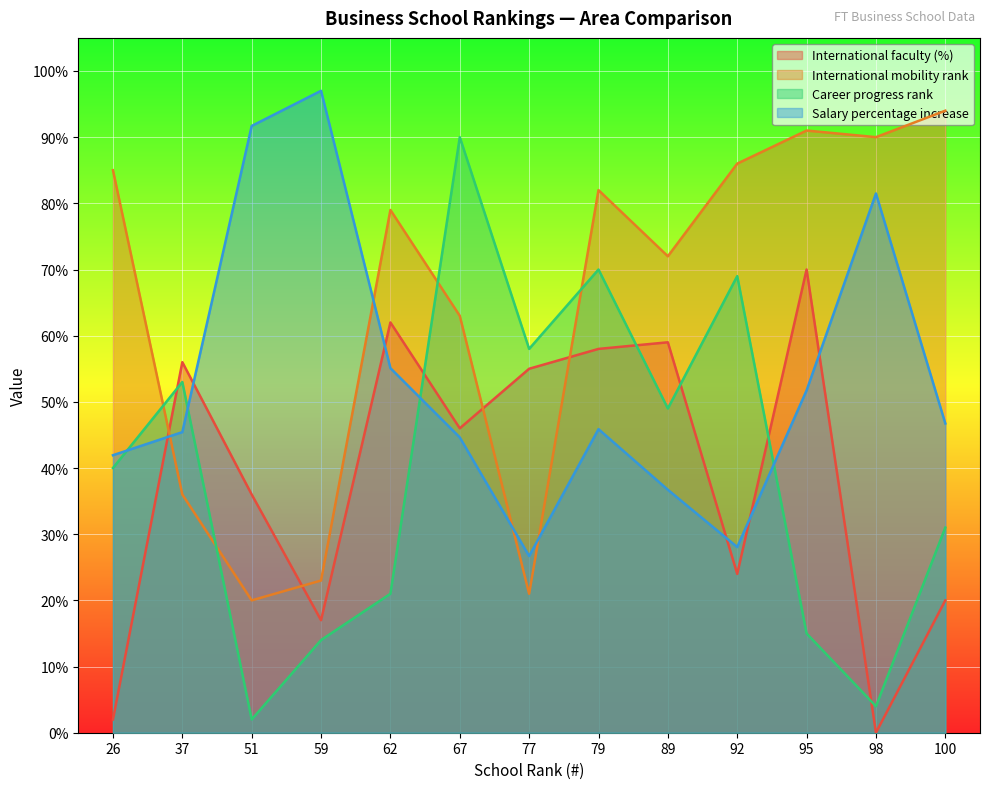

The value of Career progress rank at 59 is 19.6. True or false?

False